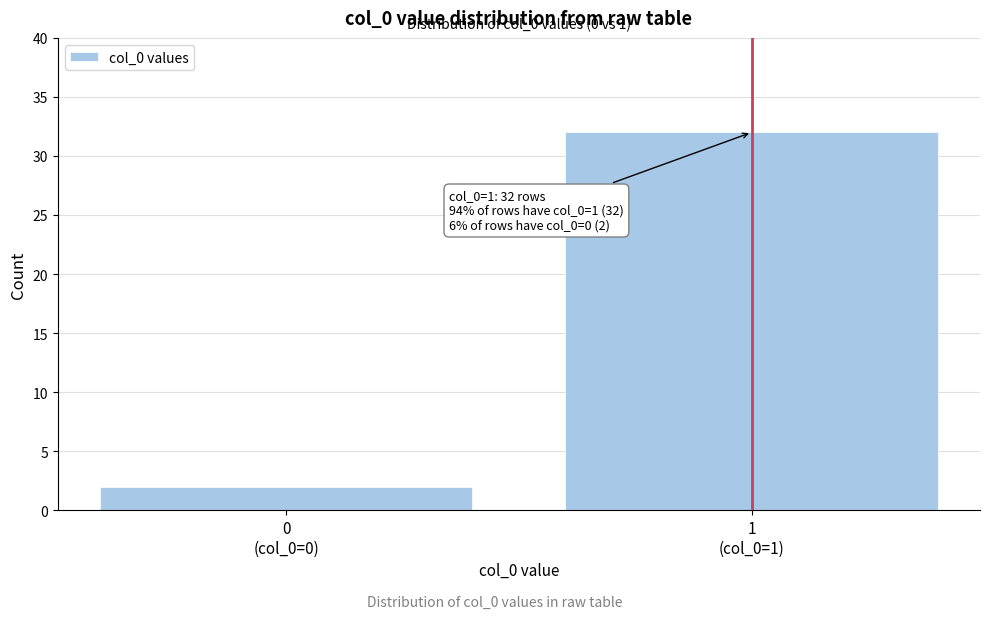

Reading right to left, extract all data points from this chart.

32	2